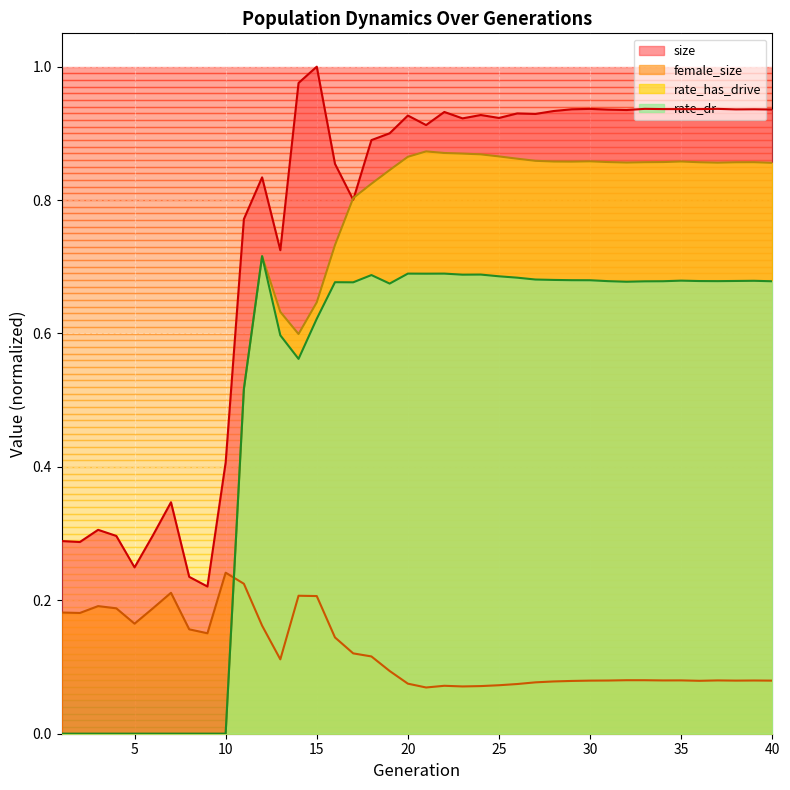

At 36, list the series in order from smallest to largest.

female_size, rate_dr, rate_has_drive, size